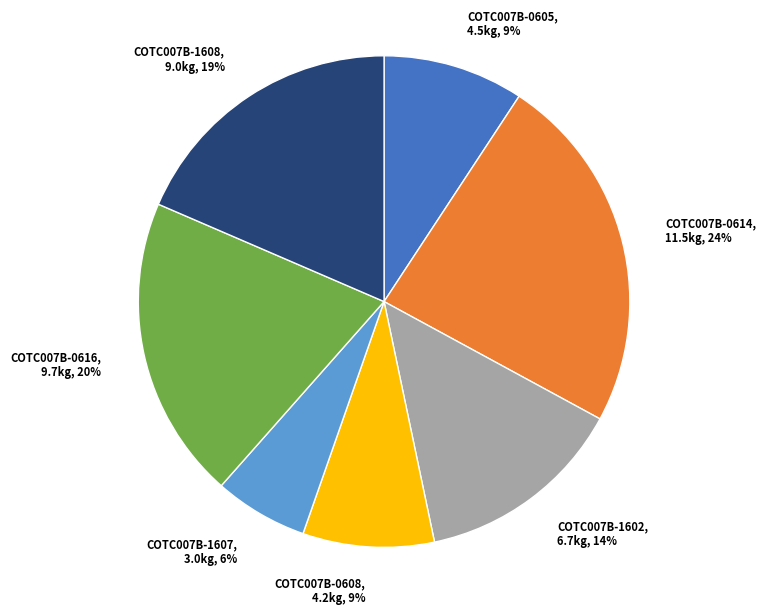

Approximately how many times larger is the value at COTC007B-0616, 9.7kg, 20% compared to COTC007B-1602, 6.7kg, 14%?

1.4